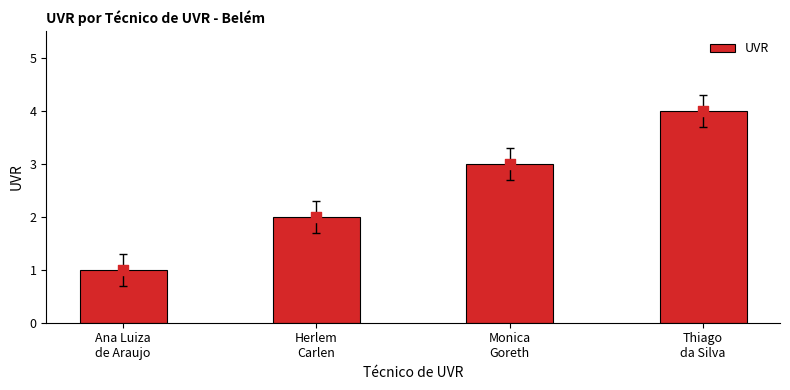

What is the ratio of the value at Ana Luiza
de Araujo to the value at Herlem
Carlen?

0.5